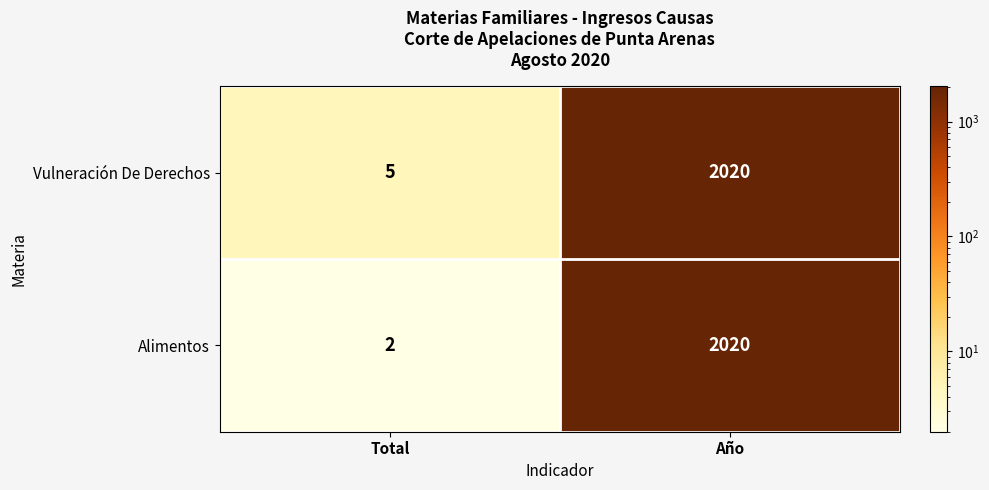

Is it true that Alimentos equals 2020 at Año?

True